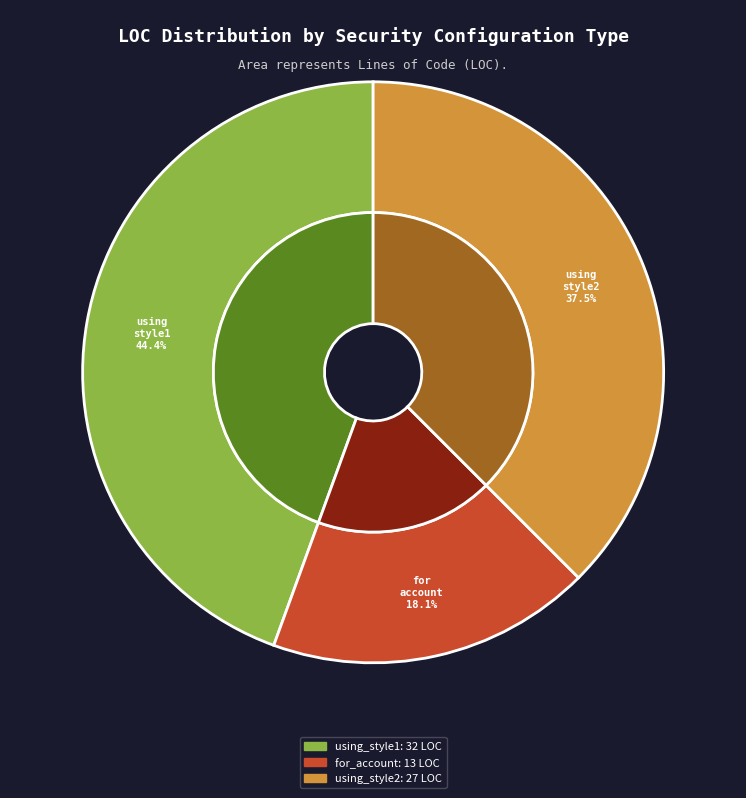

Combined, do When_security_is_configured_for_account and When_security_is_configured_using_style2 account for over 50%?

Yes